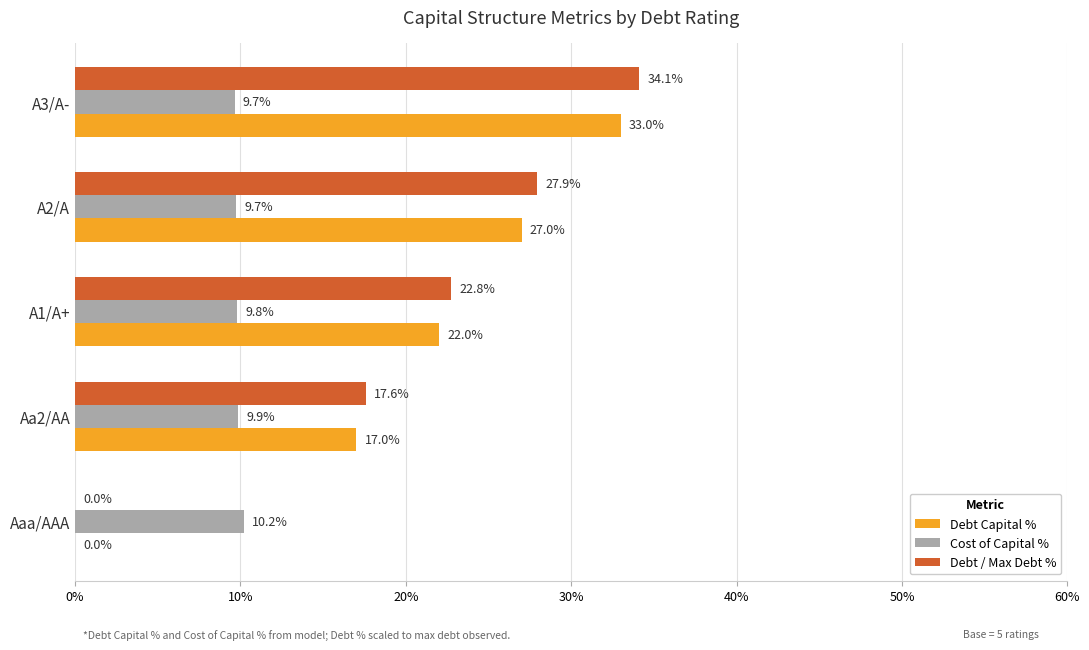

Between Aa2/AA and A1/A+, which series saw the biggest shift?

Debt / Max Debt %